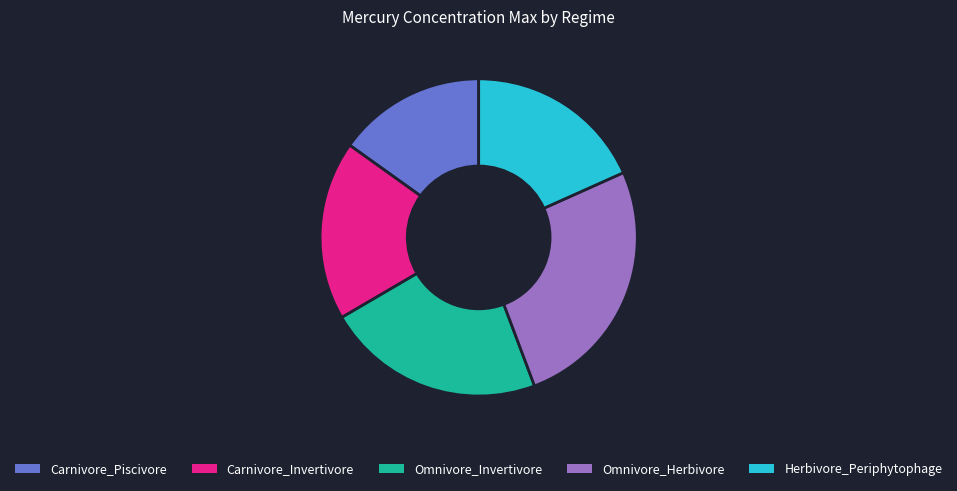

How many segments does this pie chart have?

5